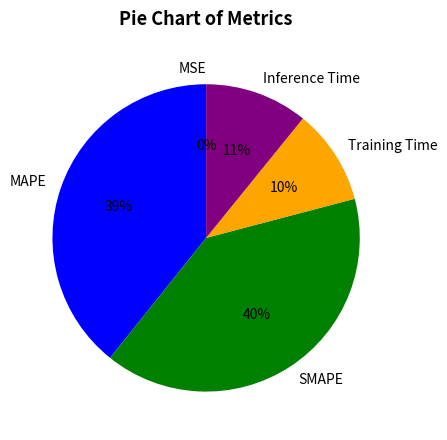

Is it true that Training Time is 1% of the pie?

False